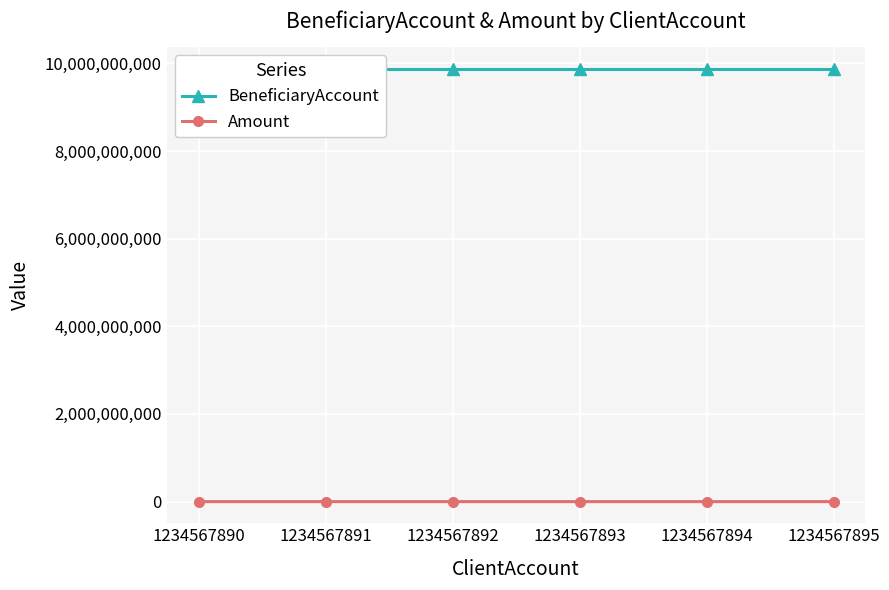

In Amount, how many points are higher than both neighbors (excluding endpoints)?

1